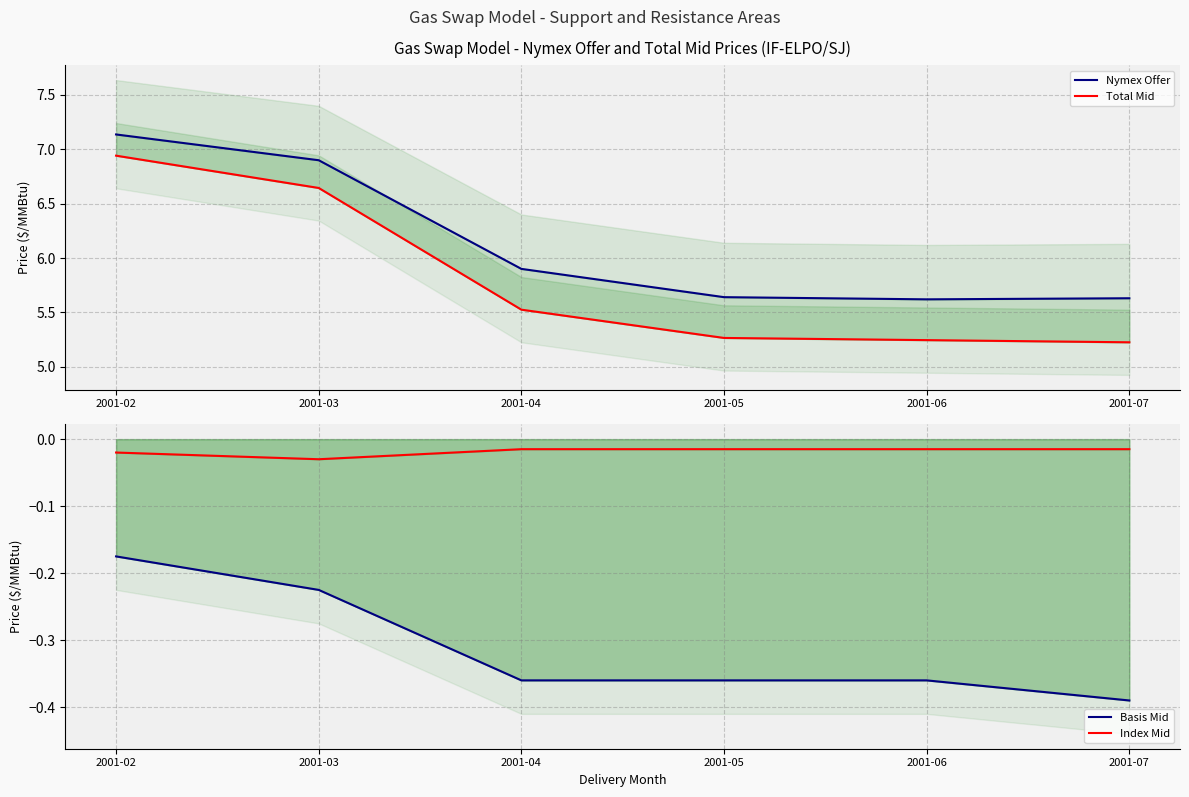

True or false: Index Mid and Basis Mid cross at least once.

False